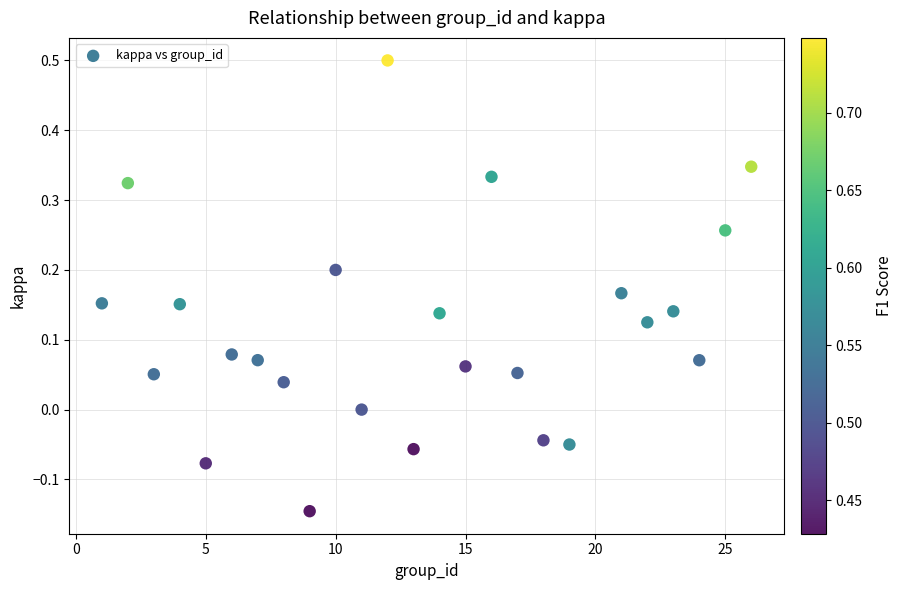

What is the range of Y values (max minus min)?

0.6